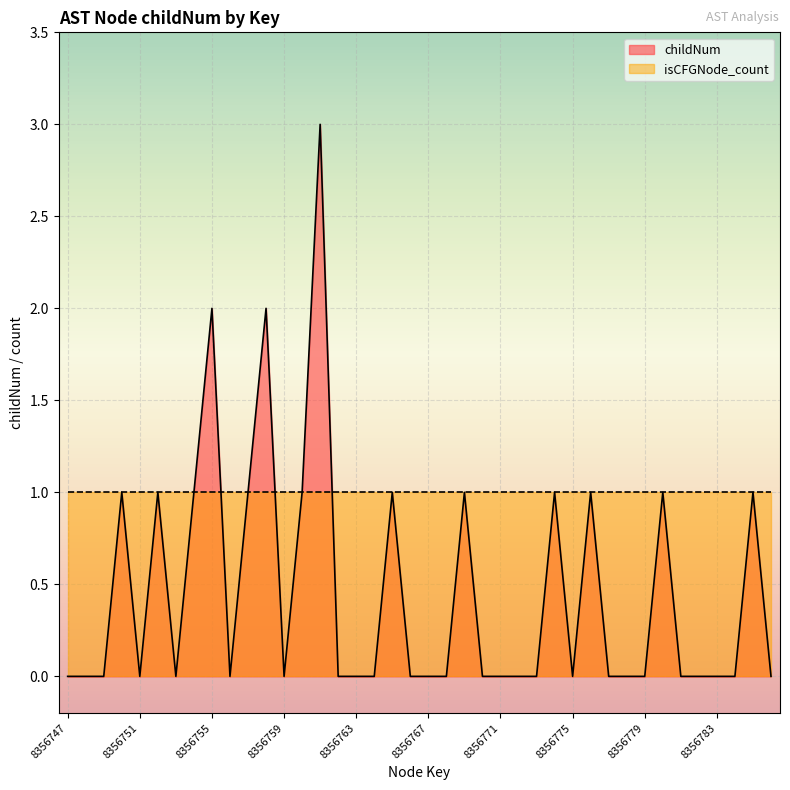

Rank the categories by value from highest to lowest.

8356761, 8356755, 8356758, 8356750, 8356752, 8356754, 8356757, 8356760, 8356765, 8356769, 8356774, 8356776, 8356780, 8356785, 8356747, 8356748, 8356749, 8356751, 8356753, 8356756, 8356759, 8356762, 8356763, 8356764, 8356766, 8356767, 8356768, 8356770, 8356771, 8356772, 8356773, 8356775, 8356777, 8356778, 8356779, 8356781, 8356782, 8356783, 8356784, 8356786